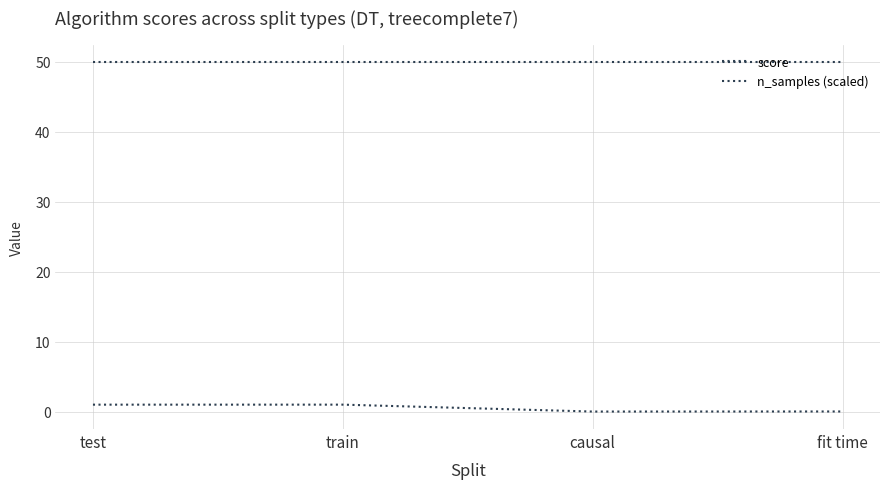

True or false: n_samples (scaled) and score intersect in this chart.

False